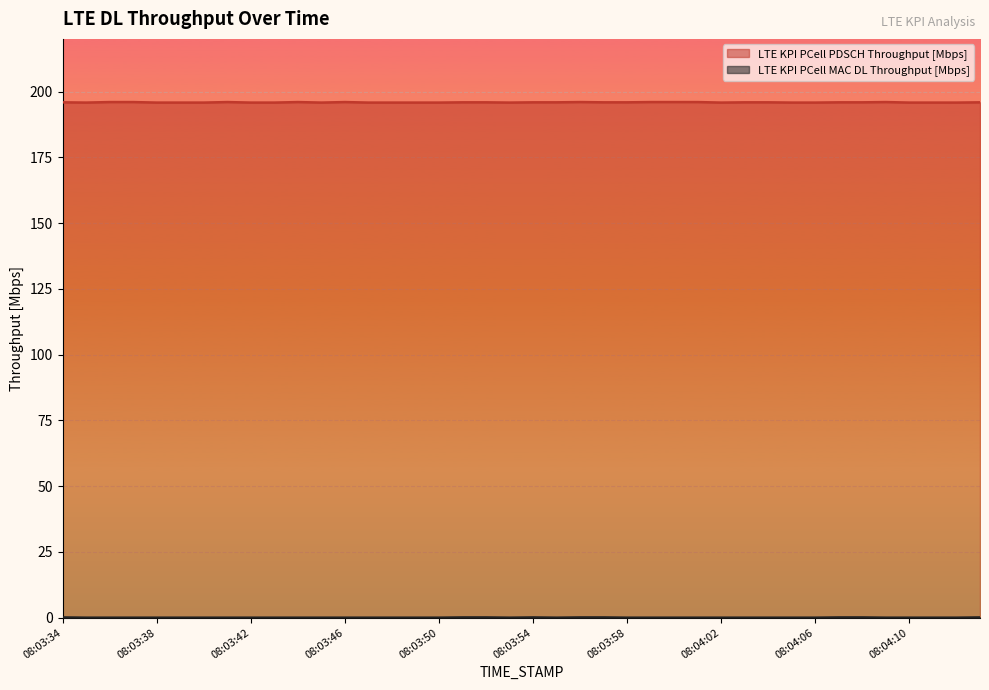

What position from the right is 08:03:53?

21